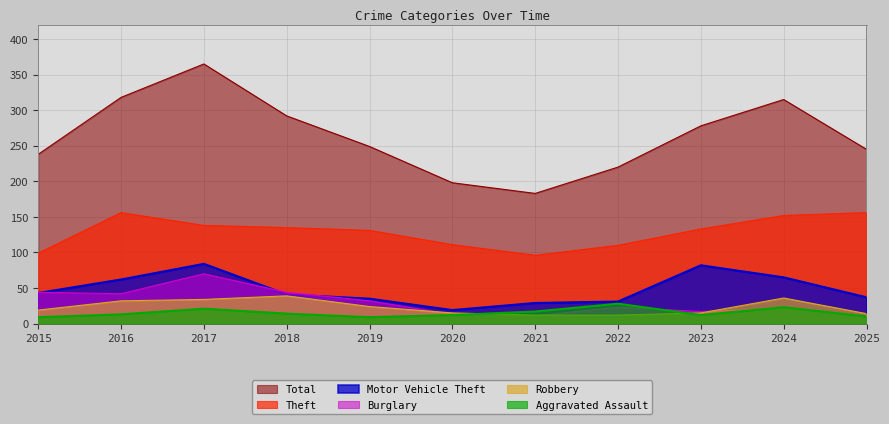

Which category has the highest value in the Motor Vehicle Theft series?

2017